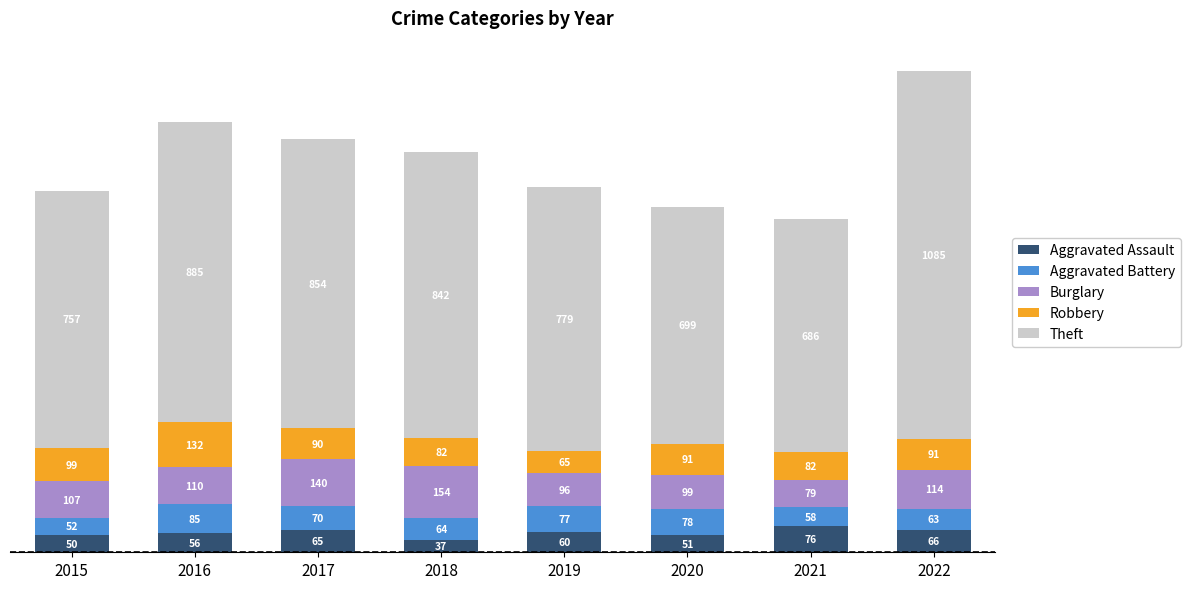

What is the minimum value for Aggravated Assault?

37